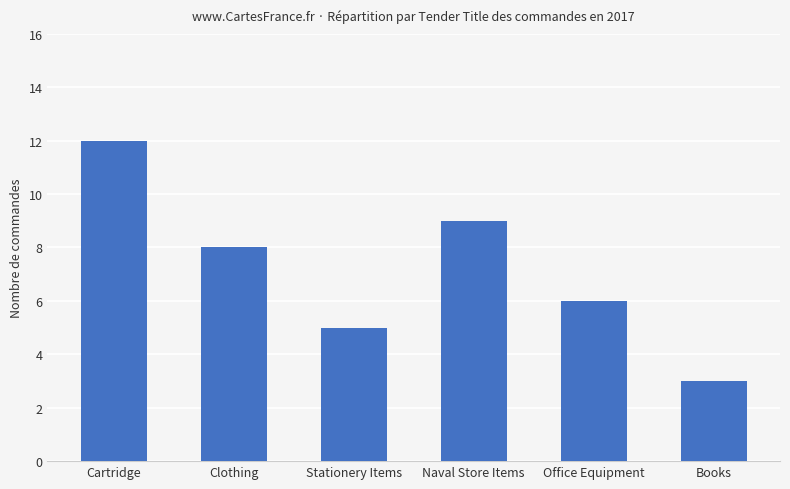

Count the values in the range 5 to 9.

4